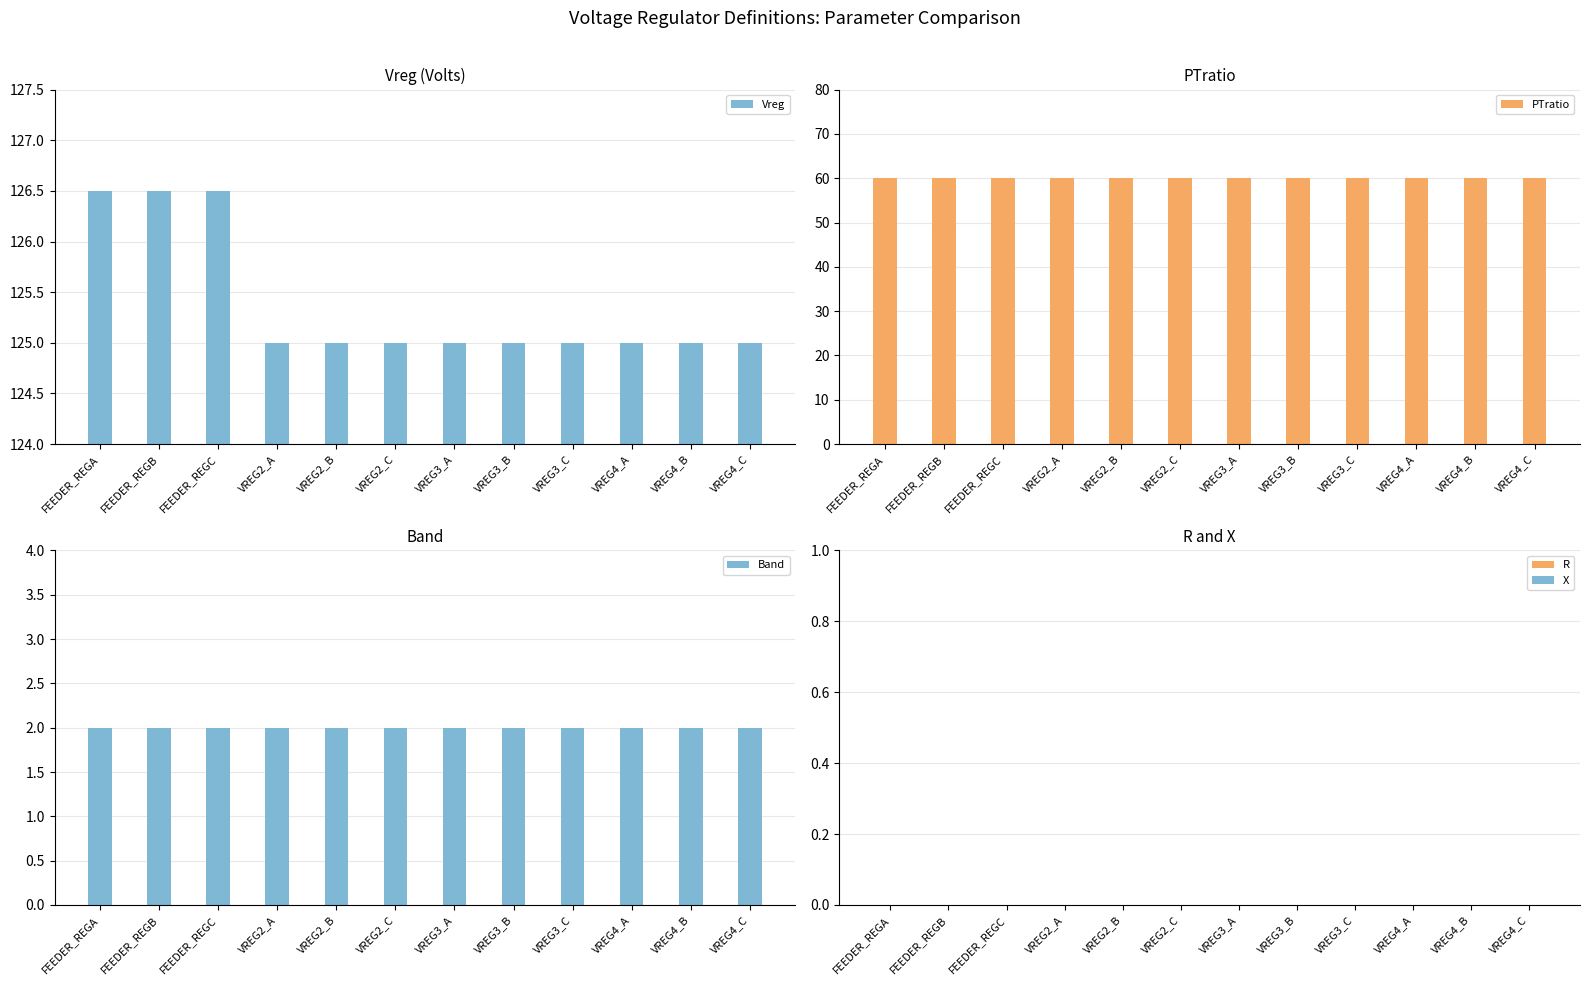

At which label does Vreg reach its minimum?

VREG2_A